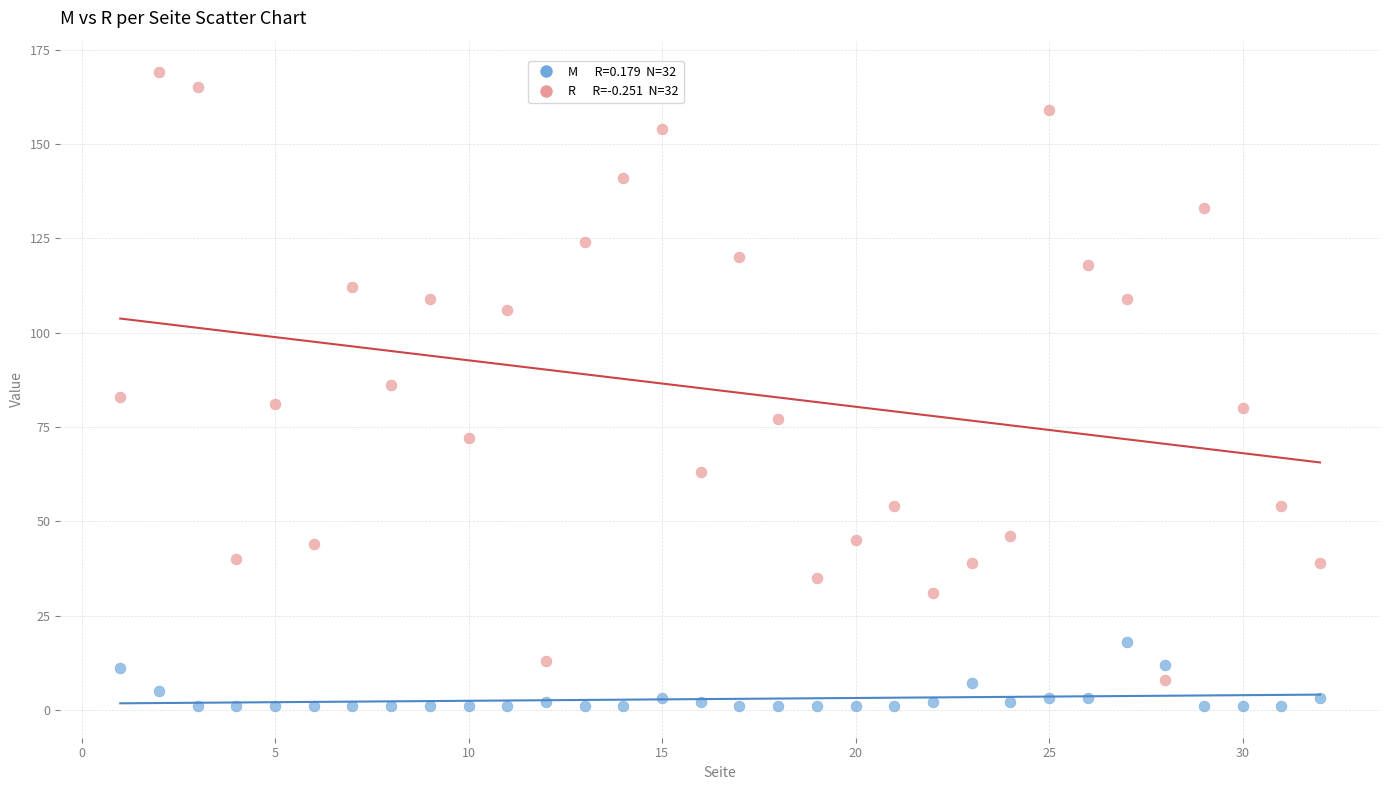

Across all data points, what is the range of X values (max minus min)?

31